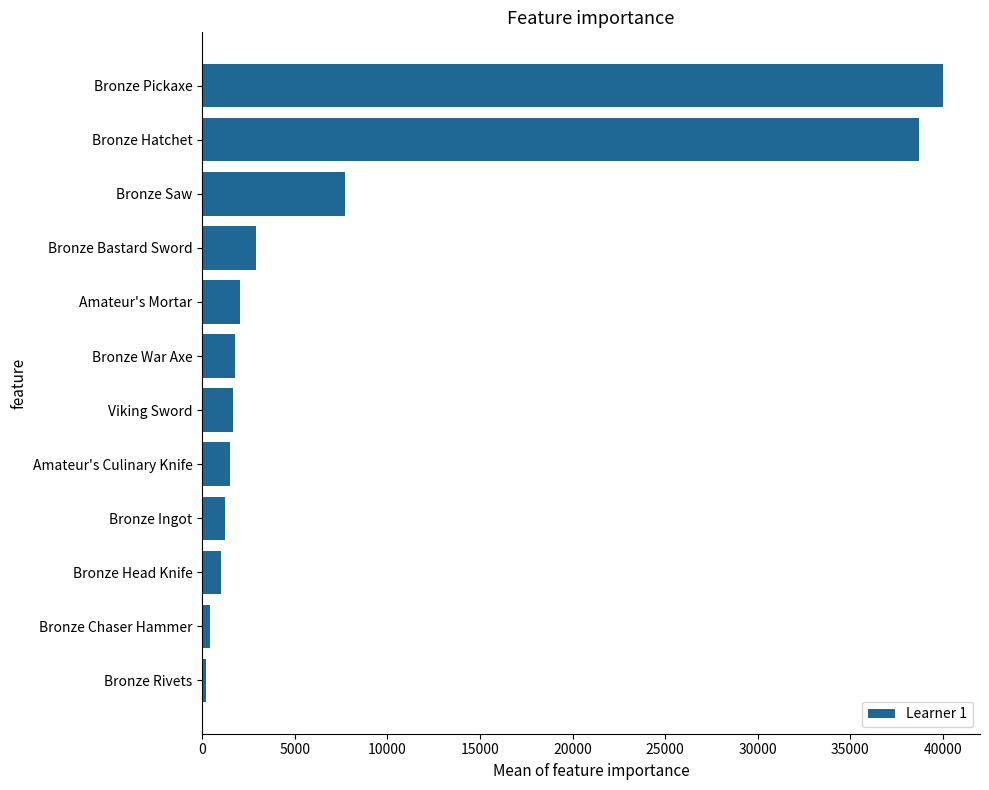

Where is the data nearest to the value 20100?

Bronze Saw